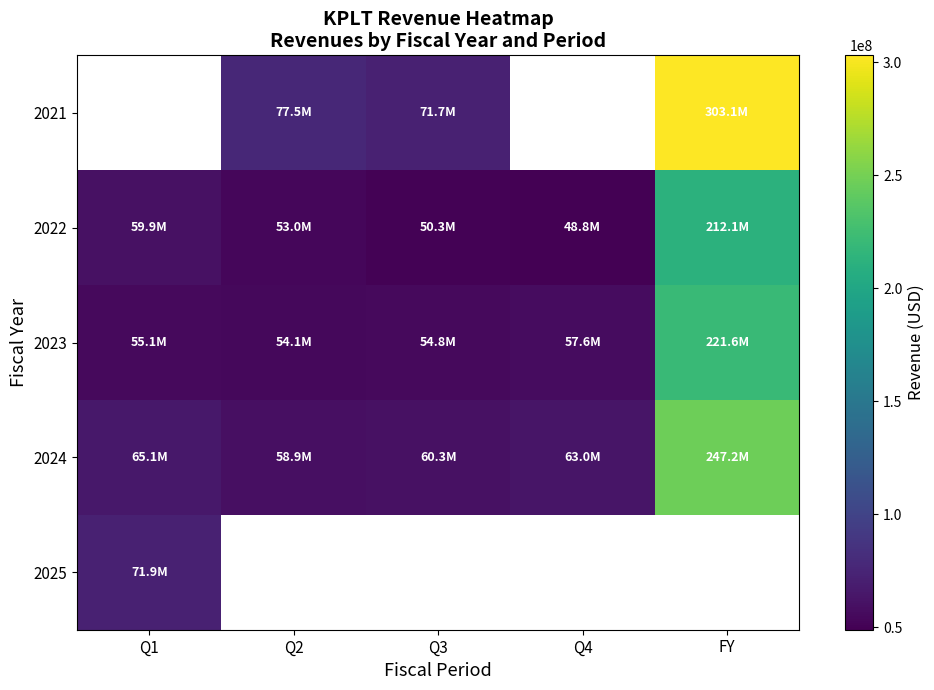

Rank the categories by 2023 value from lowest to highest.

Q2, Q3, Q1, Q4, FY